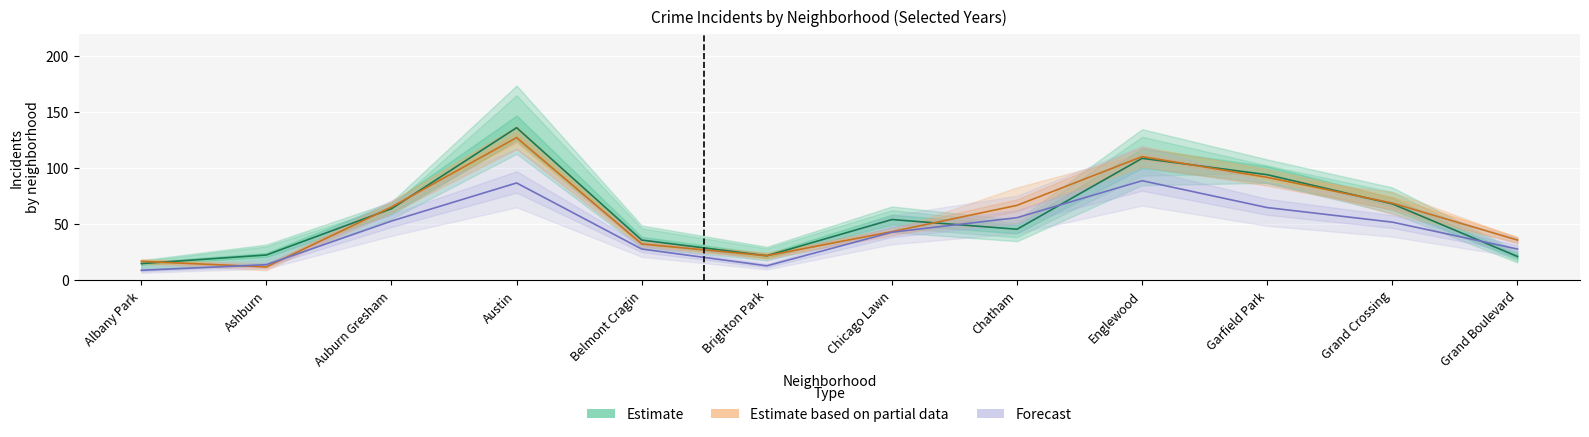

Count the 2025 values in the range 28 to 65.

7